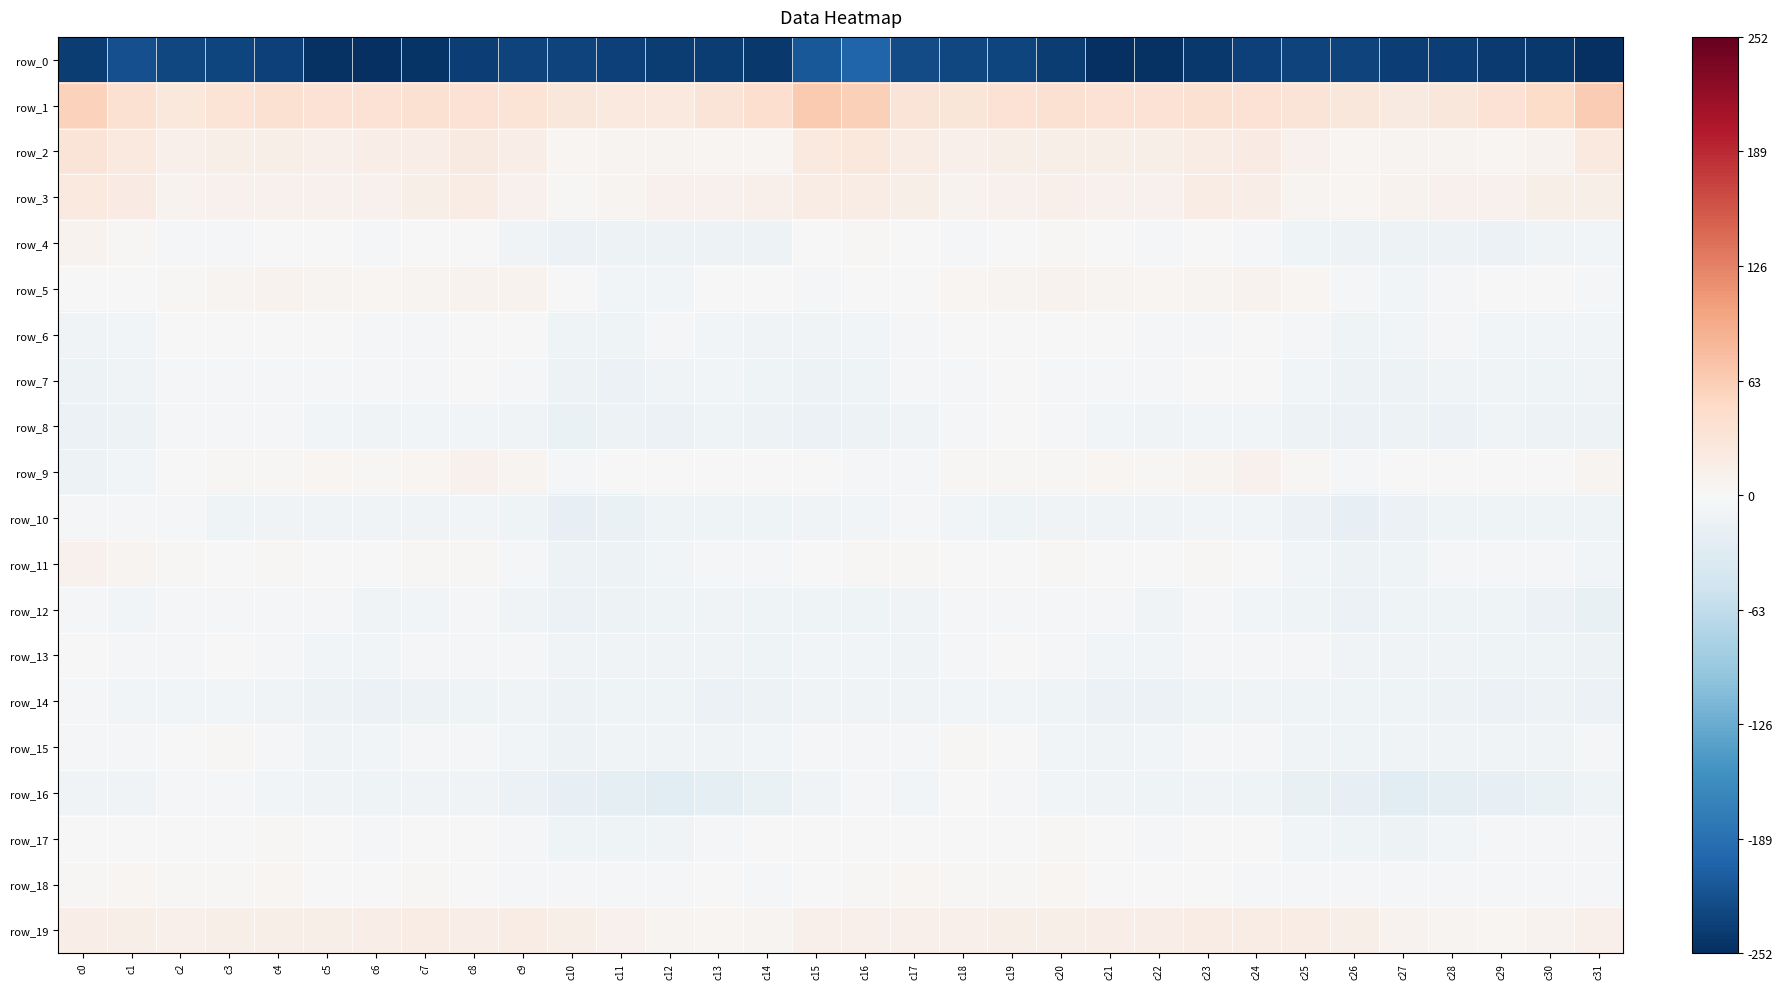

True or false: row_18 has a value of -2.9 at c13.

False